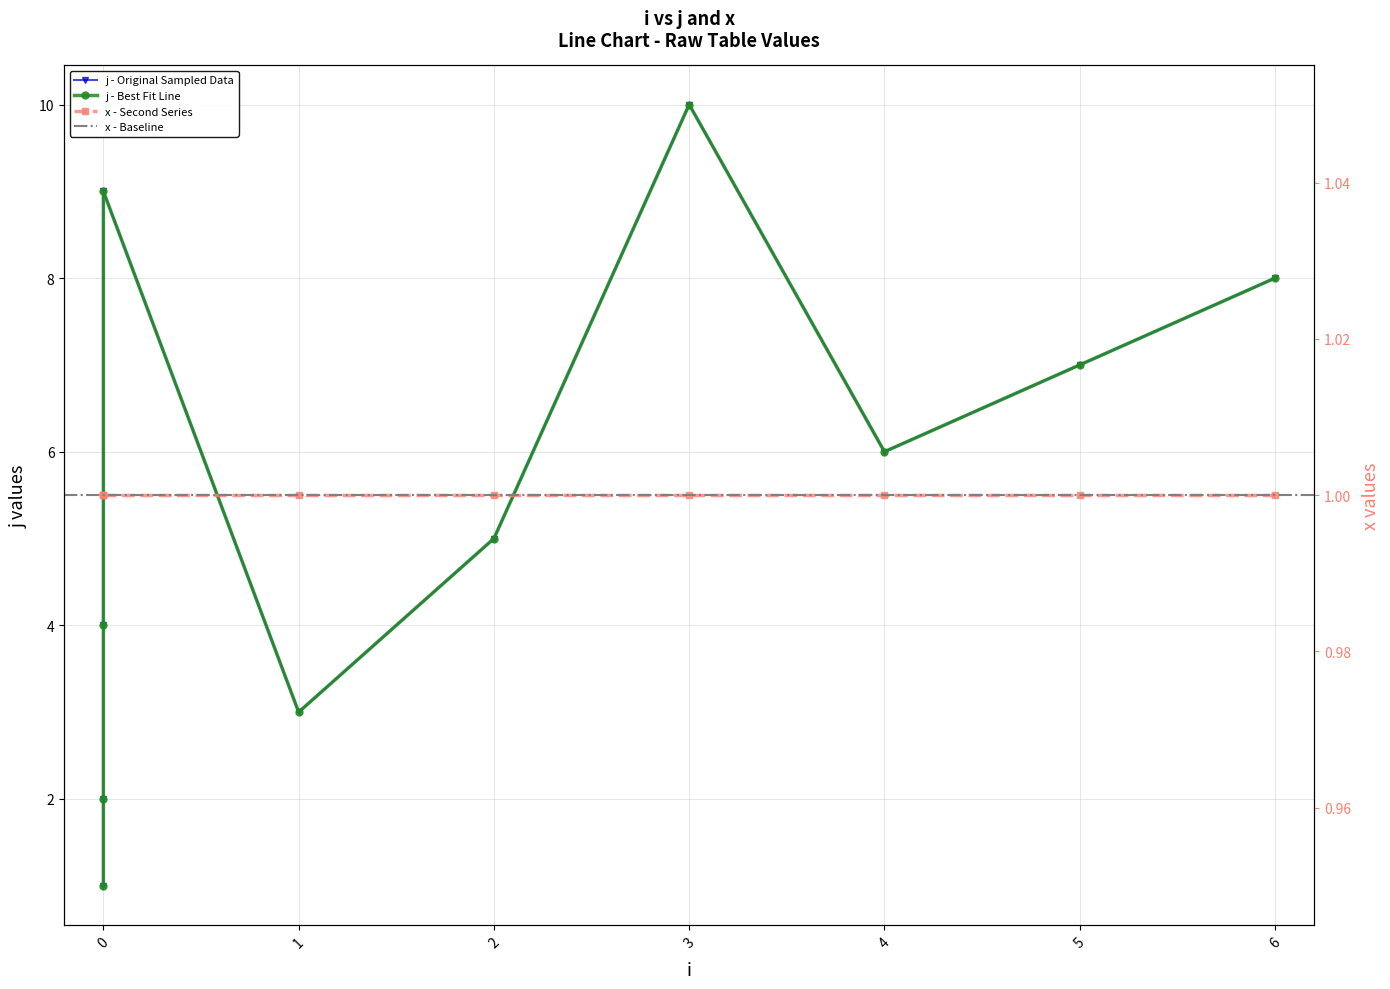

Rank the categories by value from highest to lowest.

3, 0, 6, 5, 4, 2, 0, 1, 0, 0